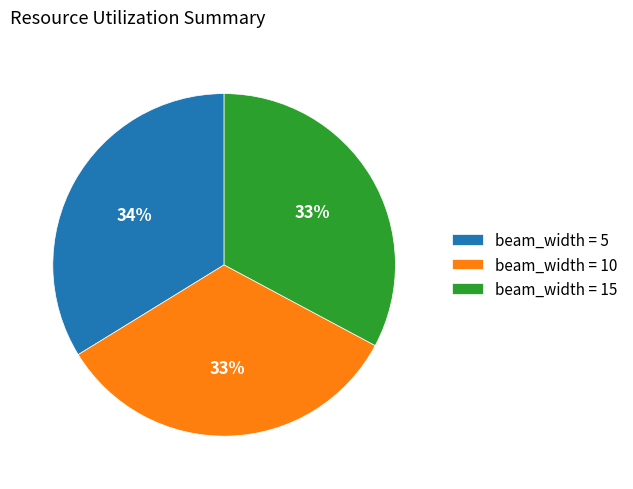

True or false: beam_width = 10 accounts for 33% of the total.

True